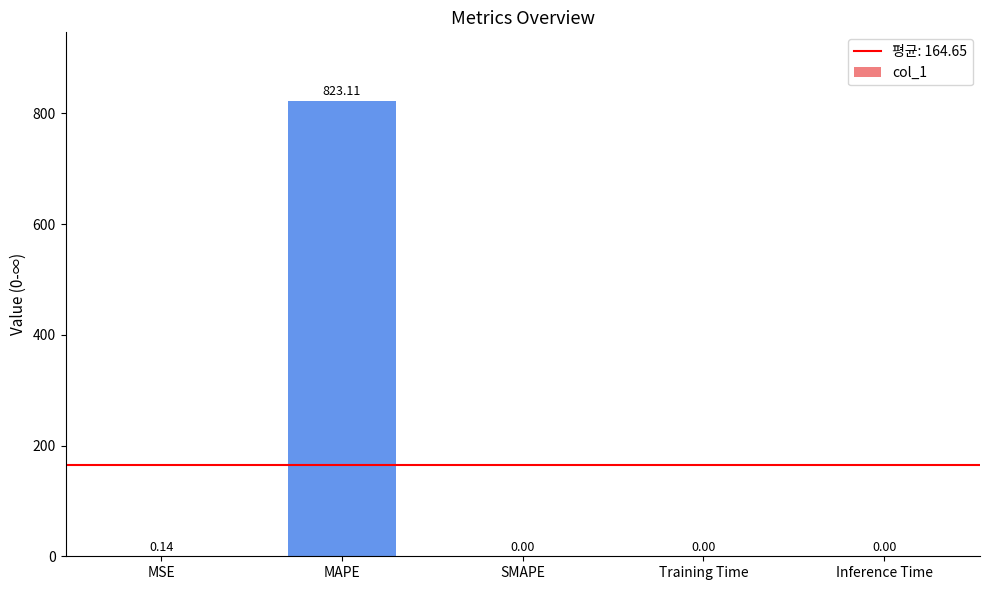

What is the change in value from MAPE to SMAPE?

-823.1